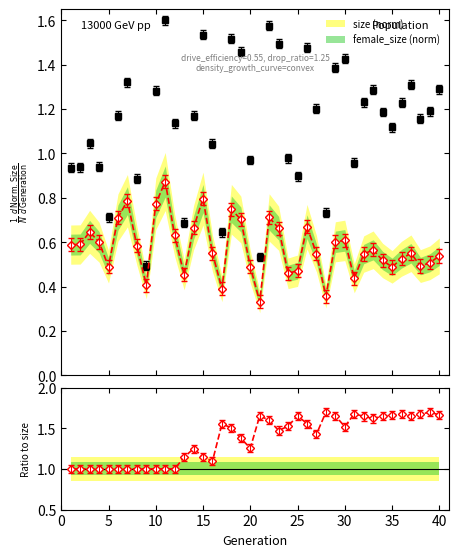

What is the maximum value for size (norm)?

1.6